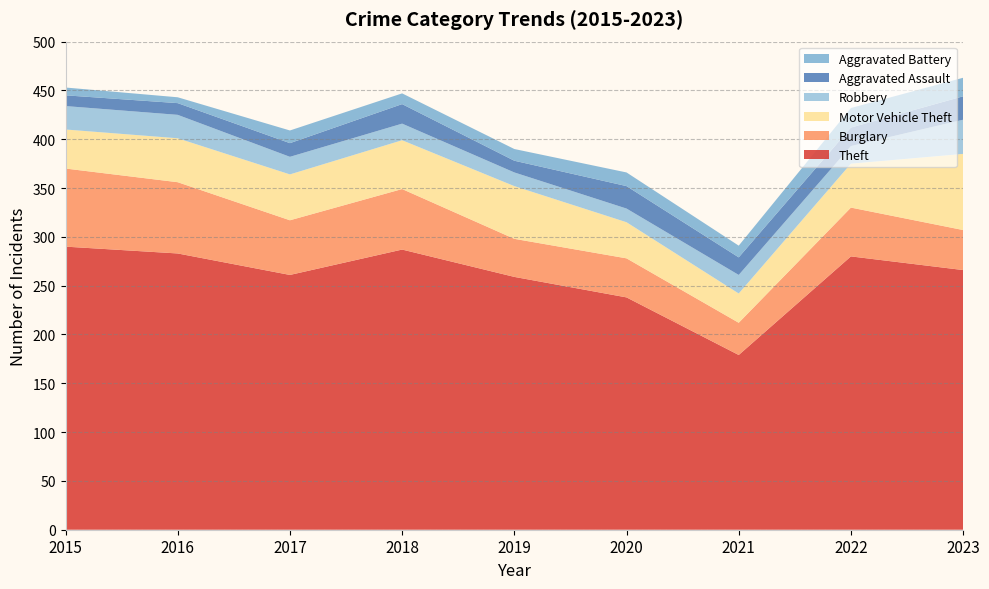

Reading left to right, what are all the values shown in this chart?

Theft: 2015=290	2016=283	2017=261	2018=287	2019=259	2020=238	2021=179	2022=280	2023=266
Burglary: 2015=80	2016=73	2017=56	2018=62	2019=39	2020=40	2021=33	2022=50	2023=41
Motor Vehicle Theft: 2015=40	2016=45	2017=47	2018=50	2019=54	2020=37	2021=30	2022=45	2023=78
Robbery: 2015=24	2016=24	2017=18	2018=17	2019=14	2020=14	2021=19	2022=18	2023=35
Aggravated Assault: 2015=11	2016=12	2017=14	2018=20	2019=12	2020=23	2021=18	2022=19	2023=24
Aggravated Battery: 2015=8	2016=6	2017=13	2018=11	2019=12	2020=14	2021=12	2022=20	2023=19